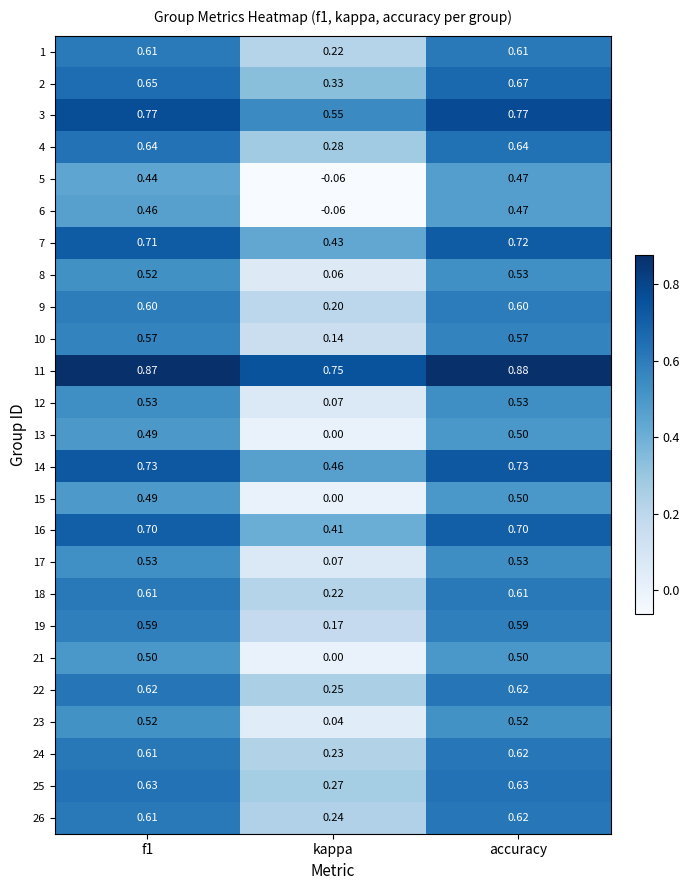

At which category does the chart reach its minimum across all series?

kappa